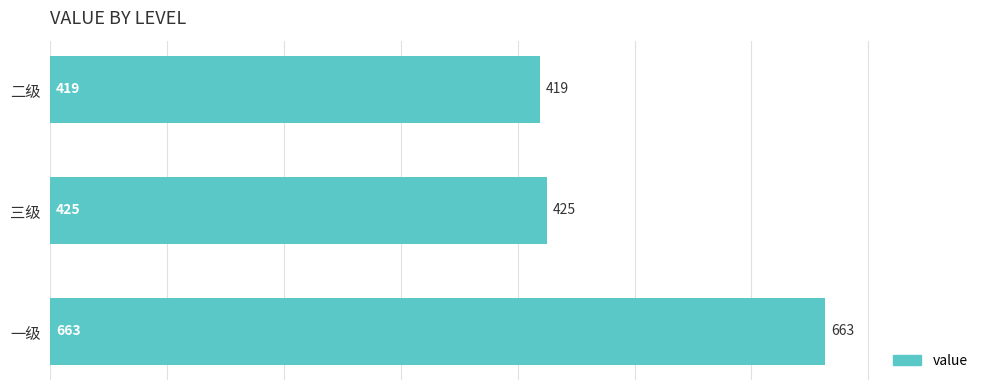

The chart shows a value of 1015 at 一级. True or false?

False